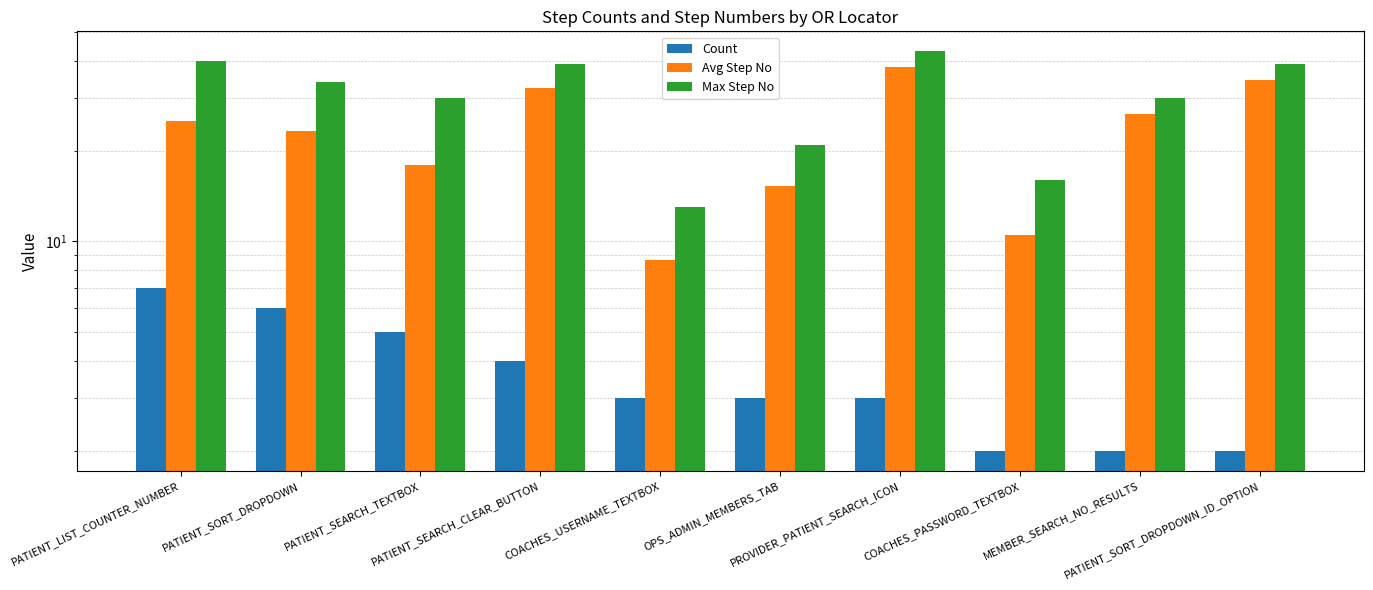

Reading right to left, what are all the values shown in this chart?

Count: PATIENT_SORT_DROPDOWN_ID_OPTION=2.0	MEMBER_SEARCH_NO_RESULTS=2.0	COACHES_PASSWORD_TEXTBOX=2.0	PROVIDER_PATIENT_SEARCH_ICON=3.0	OPS_ADMIN_MEMBERS_TAB=3.0	COACHES_USERNAME_TEXTBOX=3.0	PATIENT_SEARCH_CLEAR_BUTTON=4.0	PATIENT_SEARCH_TEXTBOX=5.0	PATIENT_SORT_DROPDOWN=6.0	PATIENT_LIST_COUNTER_NUMBER=7.0
Avg Step No: PATIENT_SORT_DROPDOWN_ID_OPTION=34.5	MEMBER_SEARCH_NO_RESULTS=26.5	COACHES_PASSWORD_TEXTBOX=10.5	PROVIDER_PATIENT_SEARCH_ICON=38.0	OPS_ADMIN_MEMBERS_TAB=15.3	COACHES_USERNAME_TEXTBOX=8.7	PATIENT_SEARCH_CLEAR_BUTTON=32.5	PATIENT_SEARCH_TEXTBOX=18.0	PATIENT_SORT_DROPDOWN=23.3	PATIENT_LIST_COUNTER_NUMBER=25.1
Max Step No: PATIENT_SORT_DROPDOWN_ID_OPTION=39.0	MEMBER_SEARCH_NO_RESULTS=30.0	COACHES_PASSWORD_TEXTBOX=16.0	PROVIDER_PATIENT_SEARCH_ICON=43.0	OPS_ADMIN_MEMBERS_TAB=21.0	COACHES_USERNAME_TEXTBOX=13.0	PATIENT_SEARCH_CLEAR_BUTTON=39.0	PATIENT_SEARCH_TEXTBOX=30.0	PATIENT_SORT_DROPDOWN=34.0	PATIENT_LIST_COUNTER_NUMBER=40.0